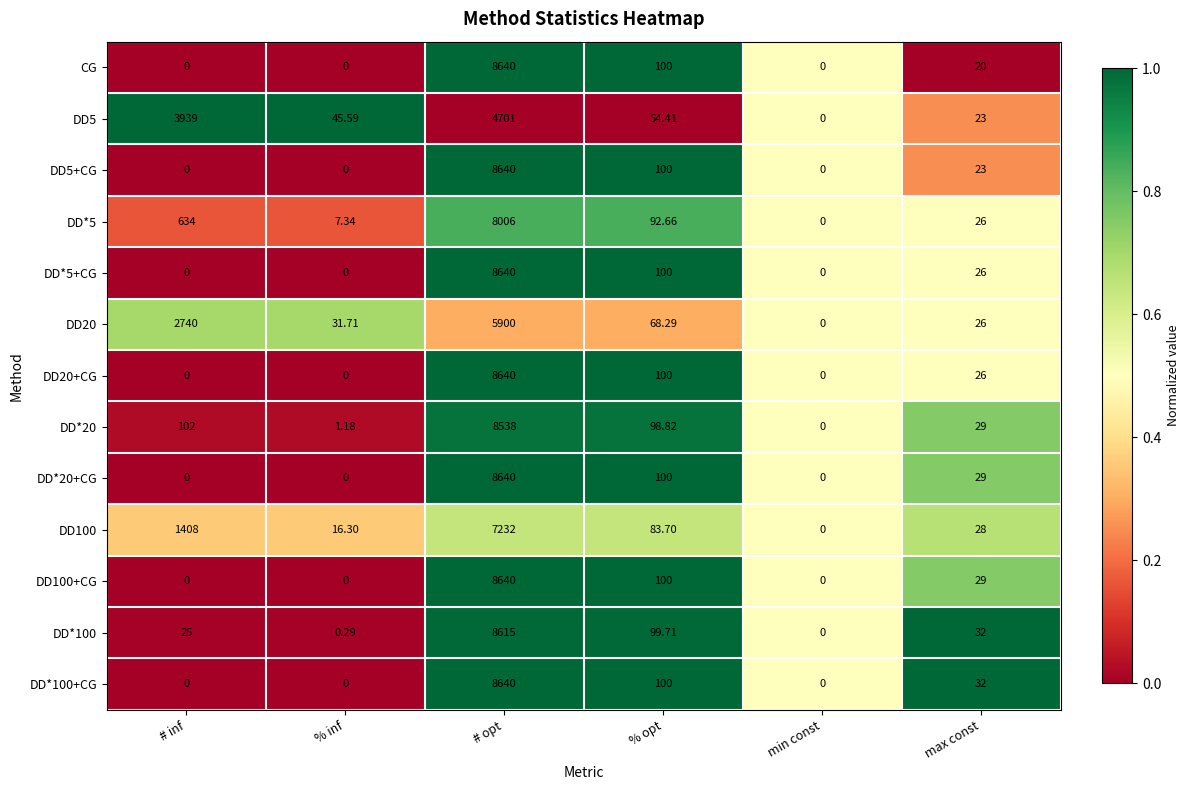

At which category is the sum across all series the highest?

# opt